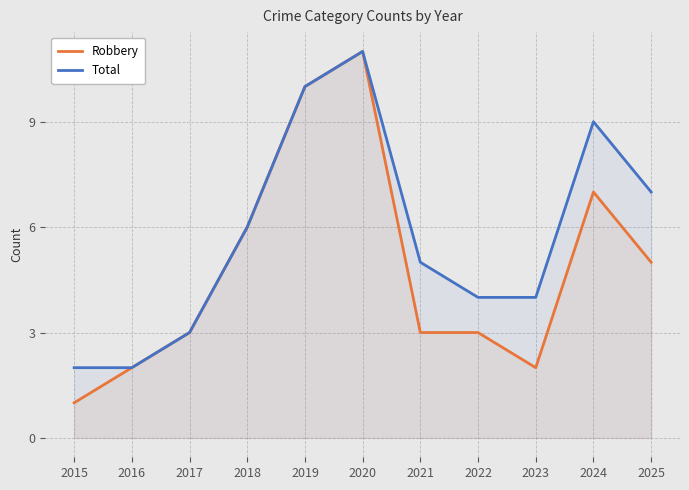

True or false: Total has more than 0 points higher than both neighbors.

True